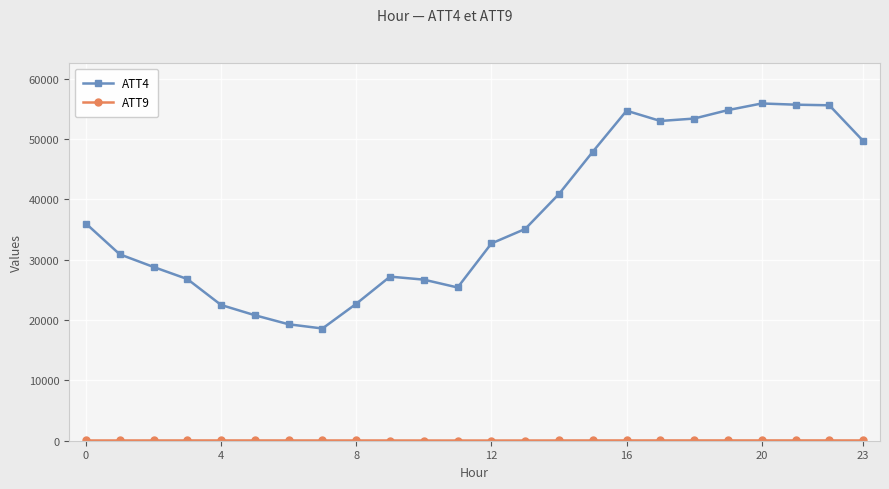

What is the maximum value shown in the chart?

55900.0